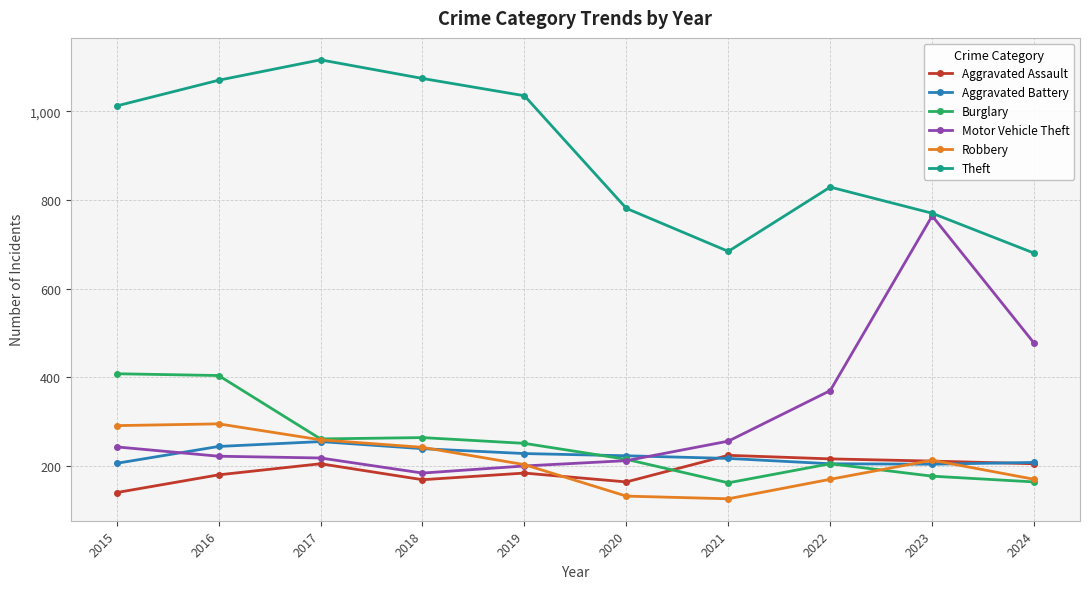

Is this an area chart (filled region under the line)?

No